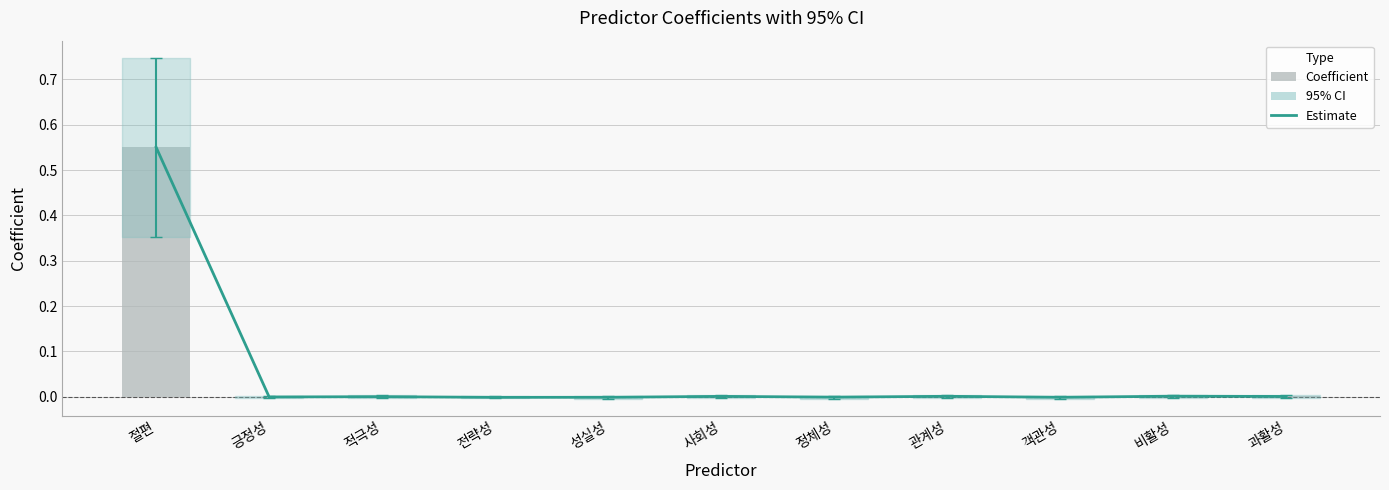

At which label does Estimate reach its minimum?

전략성